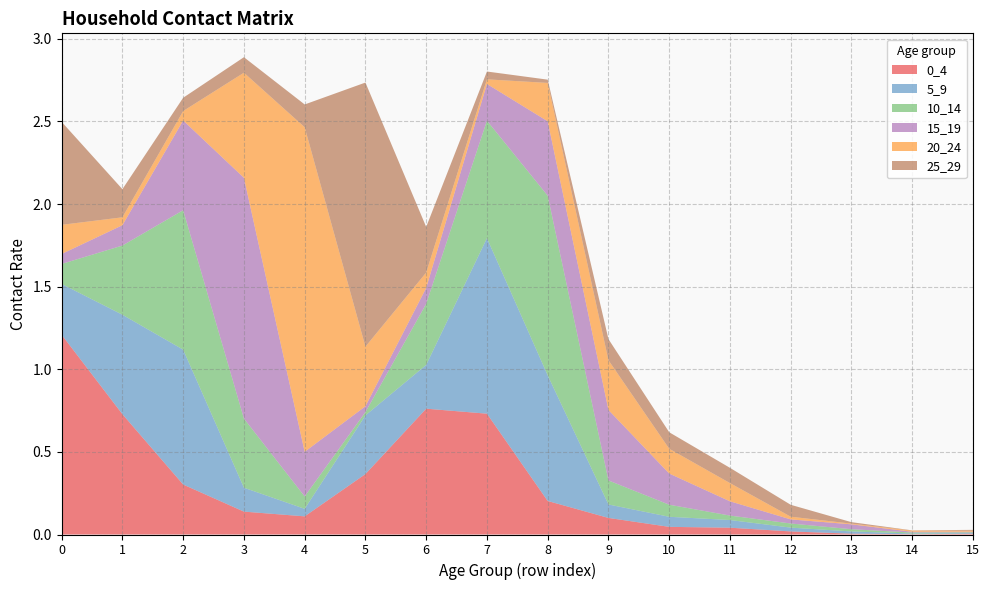

Reading right to left, what are all the values shown in this chart?

0_4: 0.0	0.0	0.0	0.0	0.0	0.0	0.1	0.2	0.7	0.8	0.4	0.1	0.1	0.3	0.7	1.2
5_9: 0.0	0.0	0.0	0.0	0.0	0.1	0.1	0.8	1.1	0.3	0.4	0.0	0.1	0.8	0.6	0.3
10_14: 0.0	0.0	0.0	0.0	0.0	0.1	0.1	1.1	0.7	0.4	0.0	0.1	0.4	0.8	0.4	0.1
15_19: 0.0	0.0	0.0	0.0	0.1	0.2	0.4	0.5	0.2	0.1	0.0	0.3	1.5	0.5	0.1	0.1
20_24: 0.0	0.0	0.0	0.0	0.1	0.1	0.3	0.2	0.0	0.1	0.4	2.0	0.6	0.1	0.0	0.2
25_29: 0.0	0.0	0.0	0.1	0.1	0.1	0.1	0.0	0.0	0.3	1.6	0.1	0.1	0.1	0.2	0.6